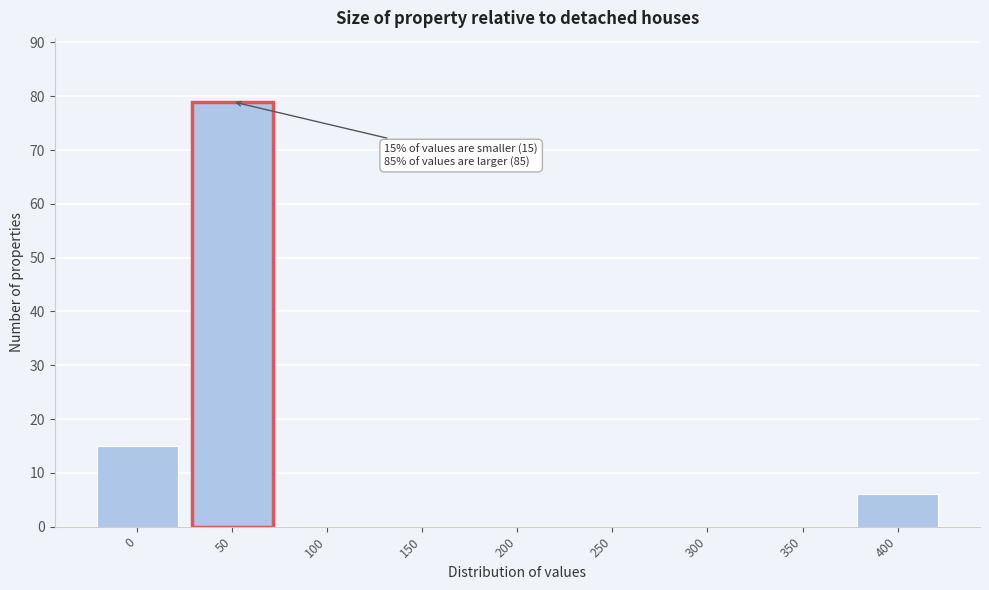

Reading left to right, transcribe all the data shown in this chart.

0=15	50=79	100=0	150=0	200=0	250=0	300=0	350=0	400=6